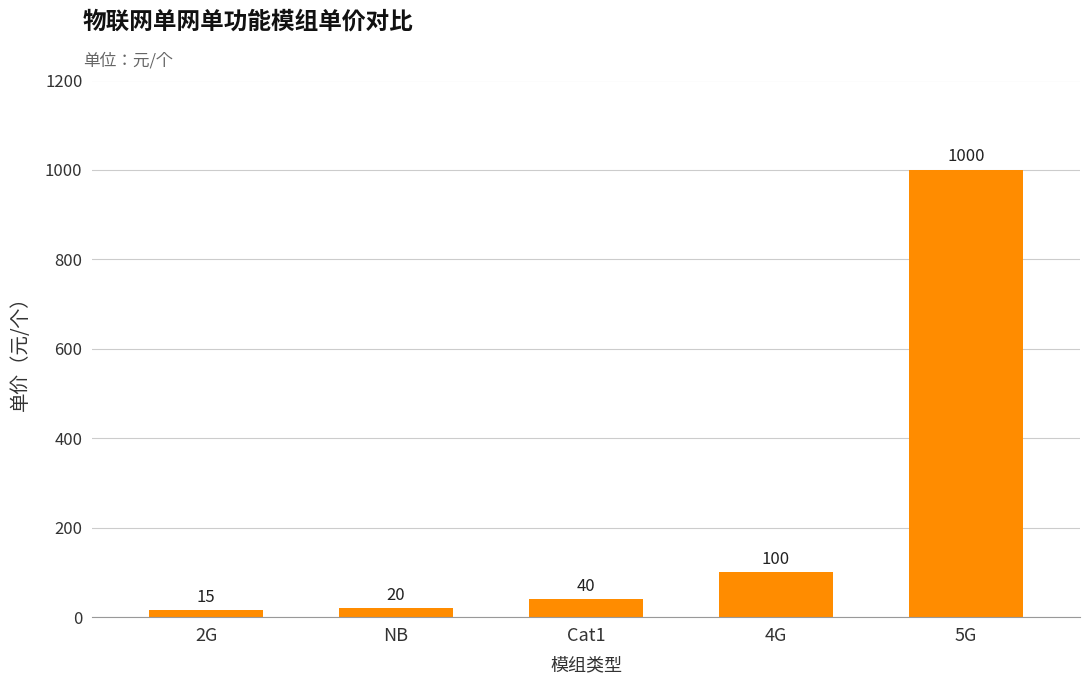

What is the label of the 1st bar from the left?

2G